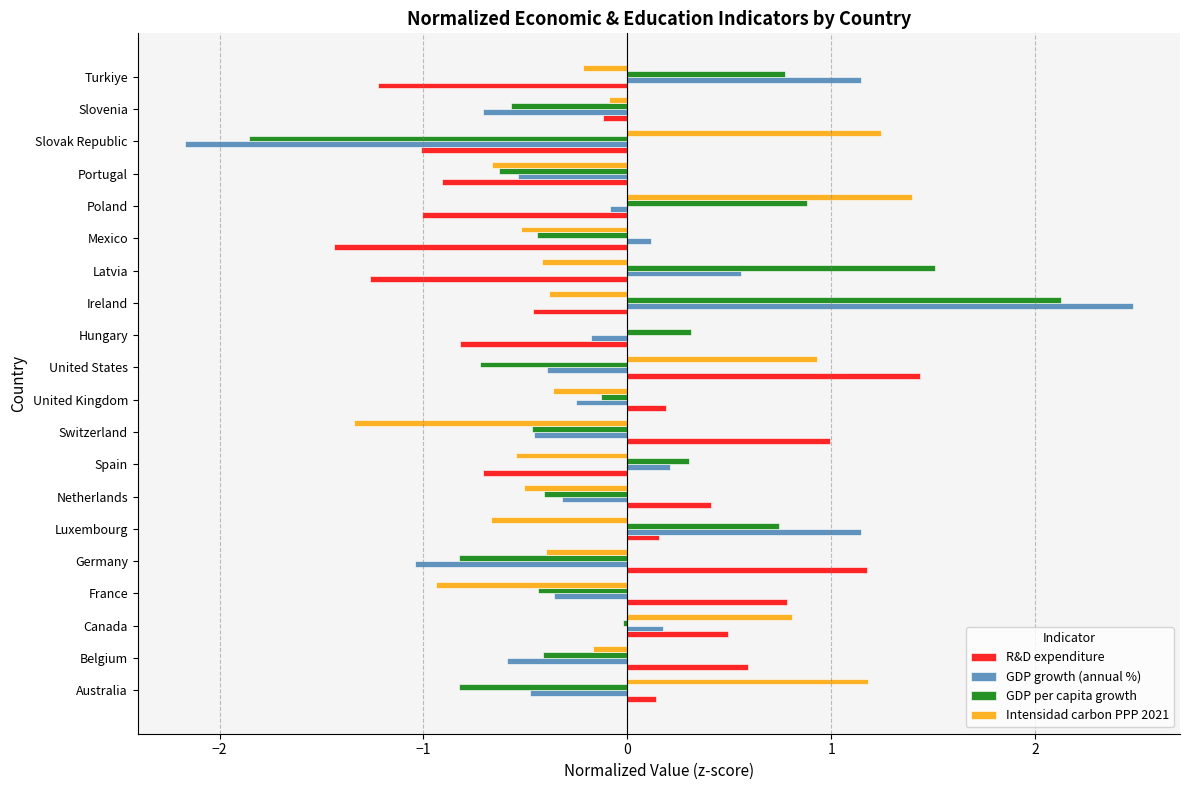

What are all the series names shown in the legend?

R&D expenditure, GDP growth (annual %), GDP per capita growth, Intensidad carbon PPP 2021